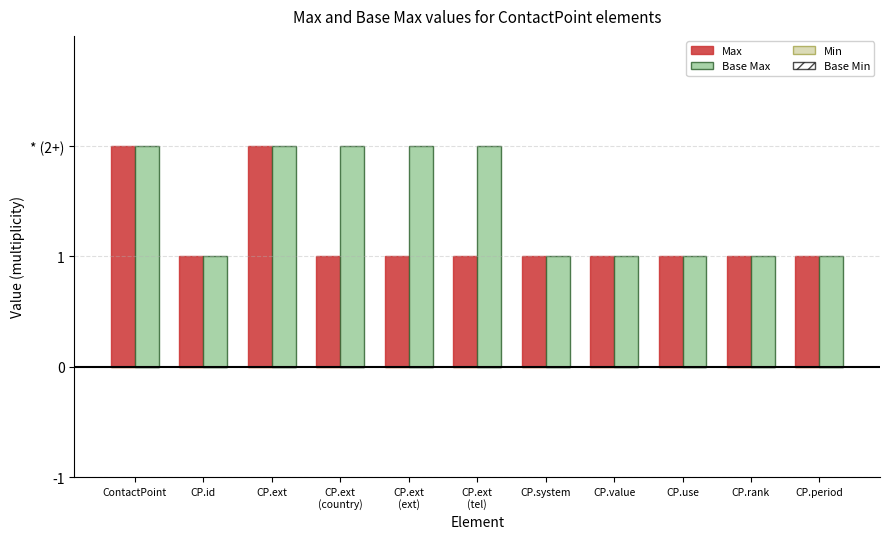

Does the chart contain stacked bars?

No